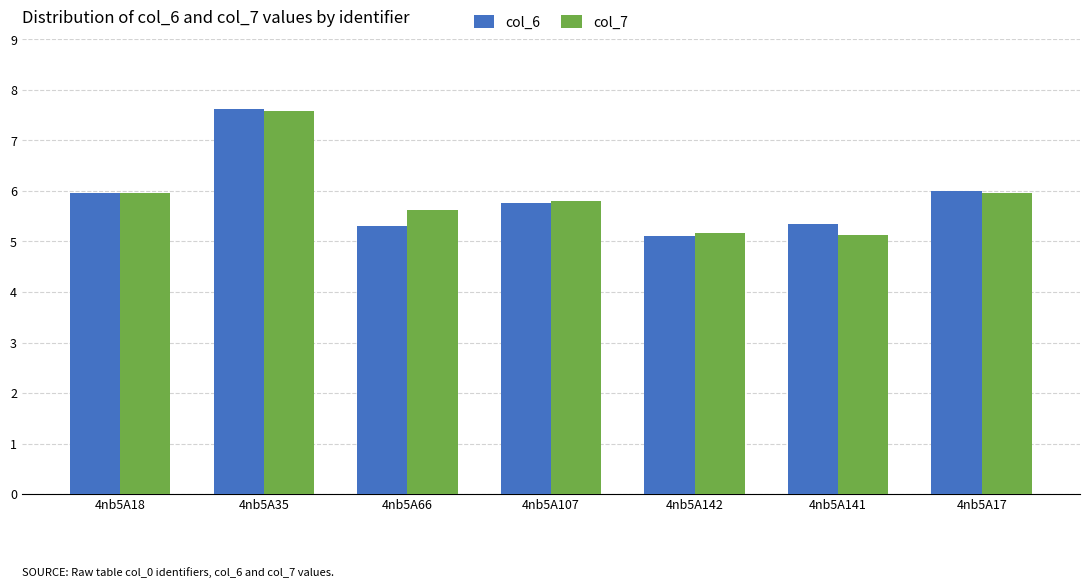

At how many categories does at least one series exceed 7?

1